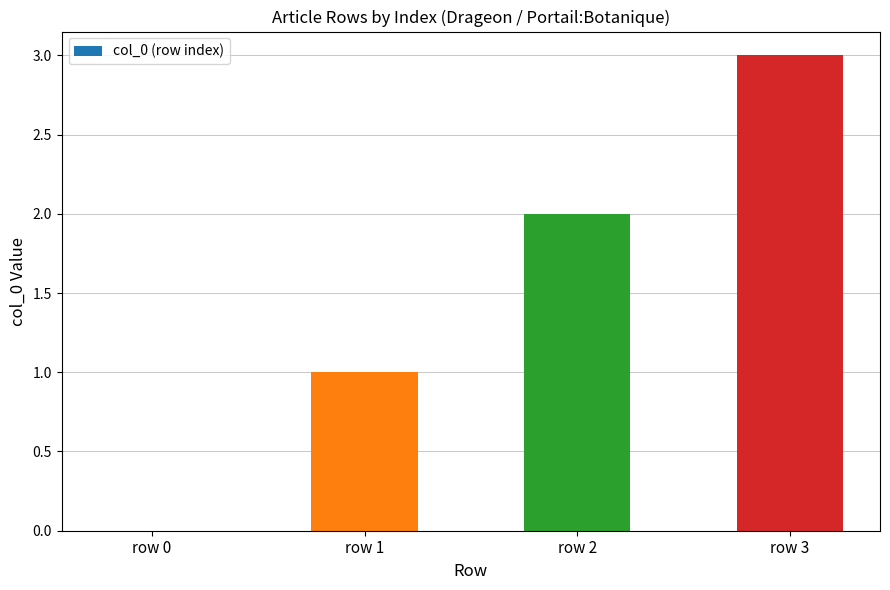

What is the greatest value displayed?

3